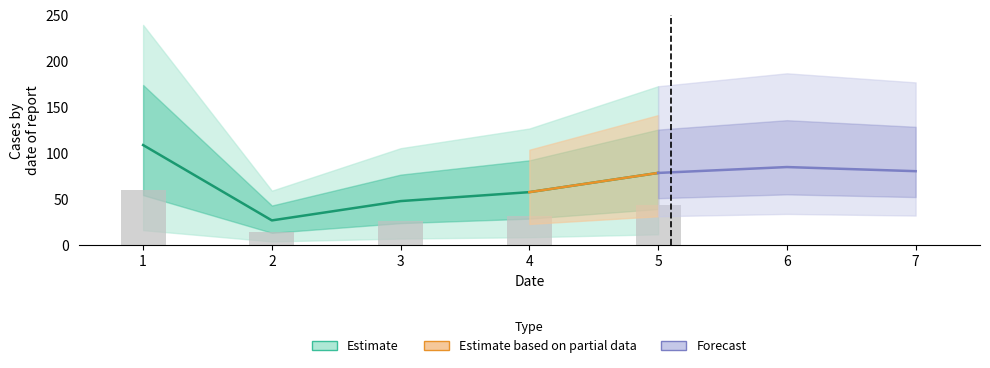

Is it true that the value at 4 is 91.5?

False